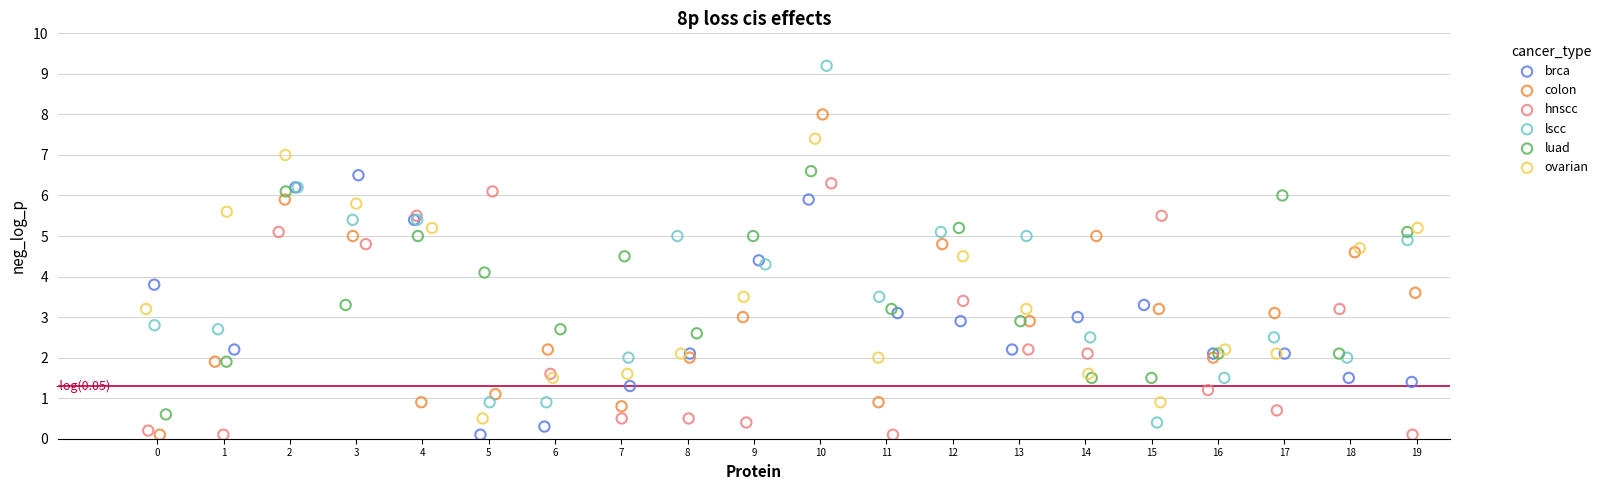

Which series has the widest spread of Y values?

lscc